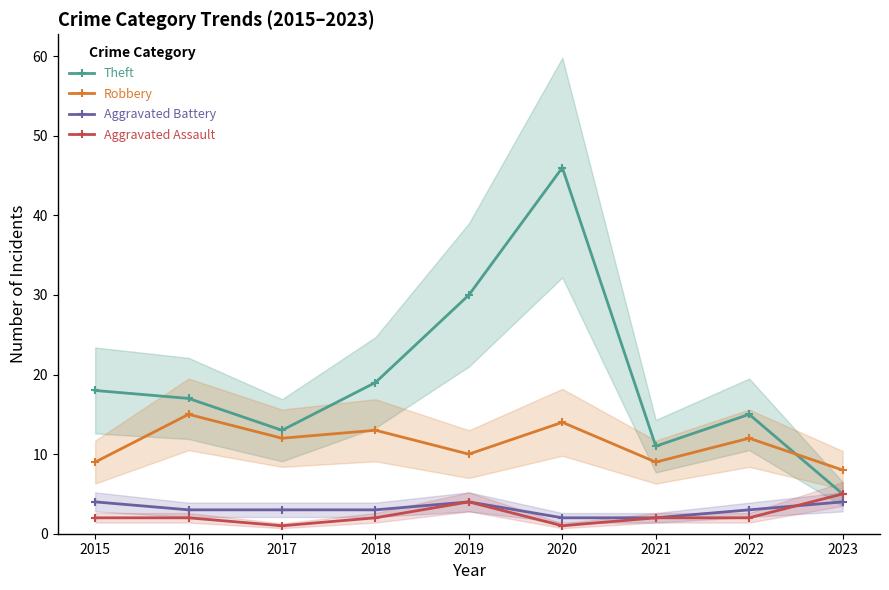

What value does the Aggravated Assault series have at 2017?

1